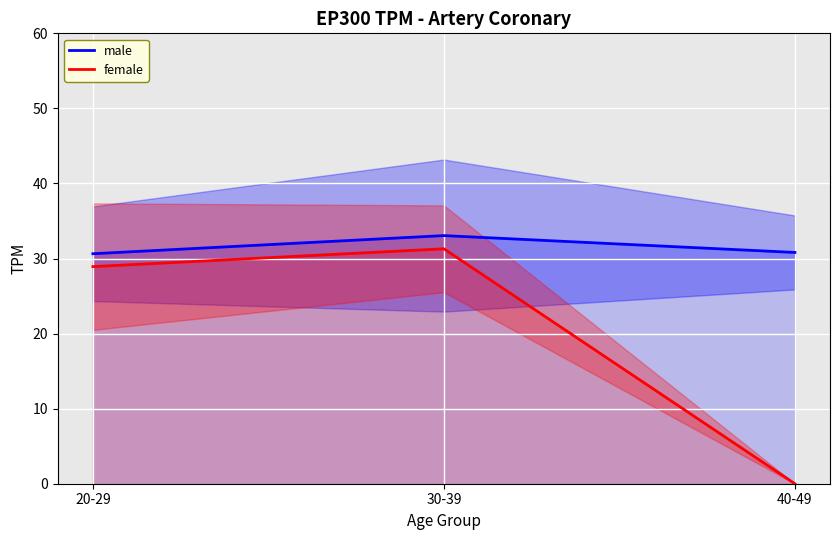

Is the value of male at 20-29 greater than the value of female at 20-29?

Yes